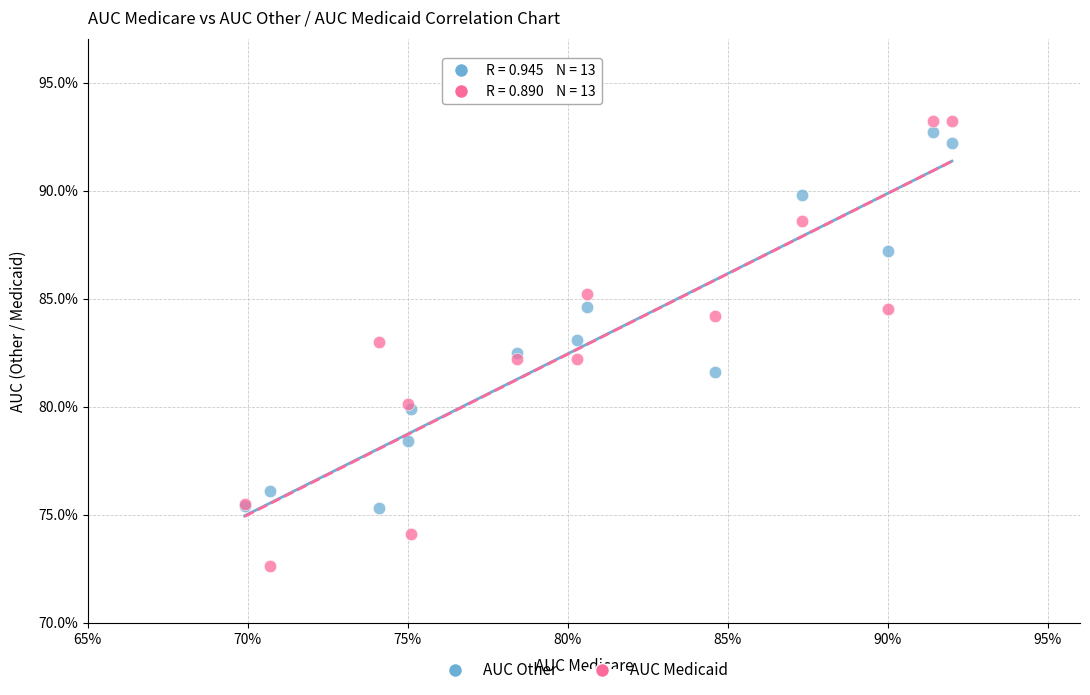

What are all the series names shown in the legend?

AUC Other, AUC Medicaid